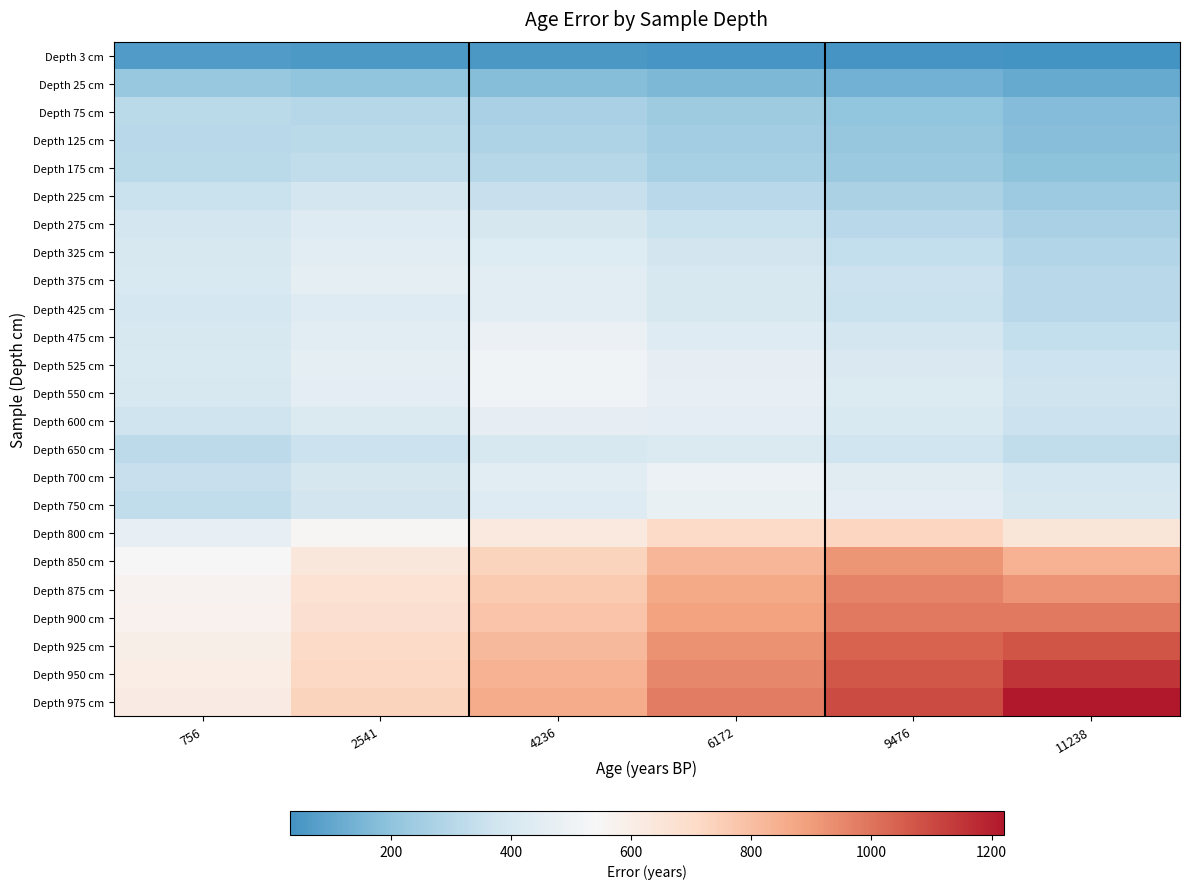

Rank the series at 4236 from highest to lowest value.

Depth 975 cm, Depth 950 cm, Depth 925 cm, Depth 900 cm, Depth 875 cm, Depth 850 cm, Depth 800 cm, Depth 525 cm, Depth 550 cm, Depth 475 cm, Depth 600 cm, Depth 375 cm, Depth 425 cm, Depth 700 cm, Depth 750 cm, Depth 325 cm, Depth 650 cm, Depth 275 cm, Depth 225 cm, Depth 175 cm, Depth 125 cm, Depth 75 cm, Depth 25 cm, Depth 3 cm